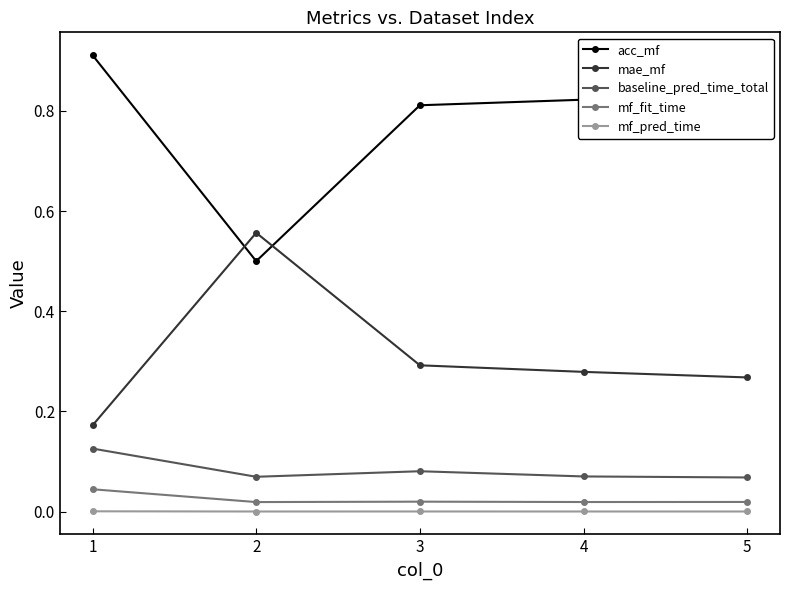

What is the sum of all baseline_pred_time_total values?

0.4